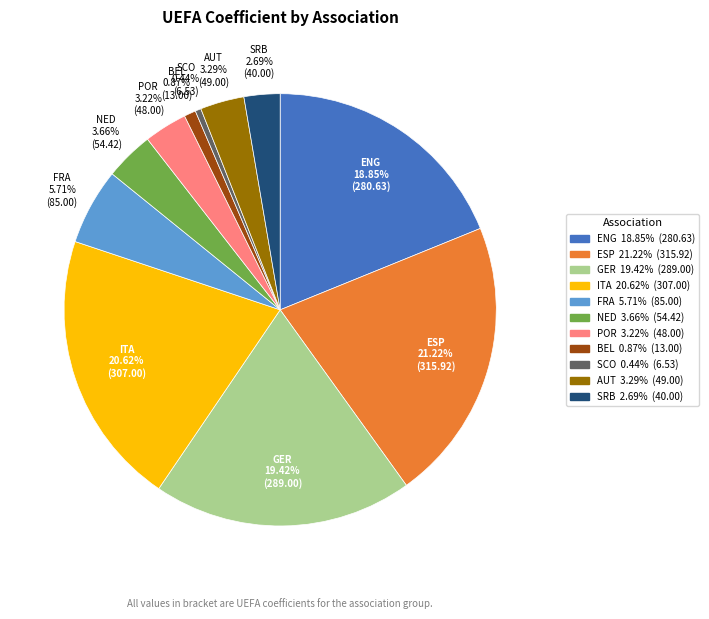

Is there a majority slice in this chart?

No